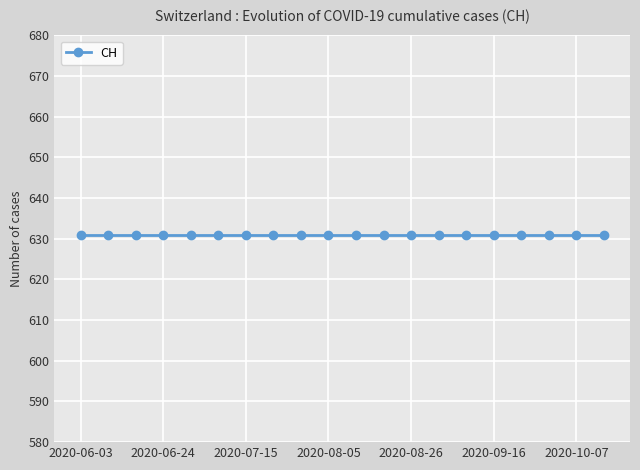

What is the minimum value shown in the chart?

631